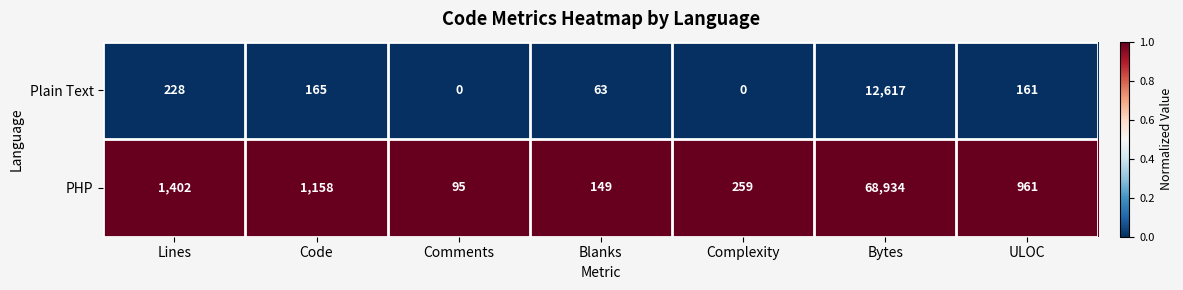

The value of Plain Text at Blanks is 63. True or false?

True